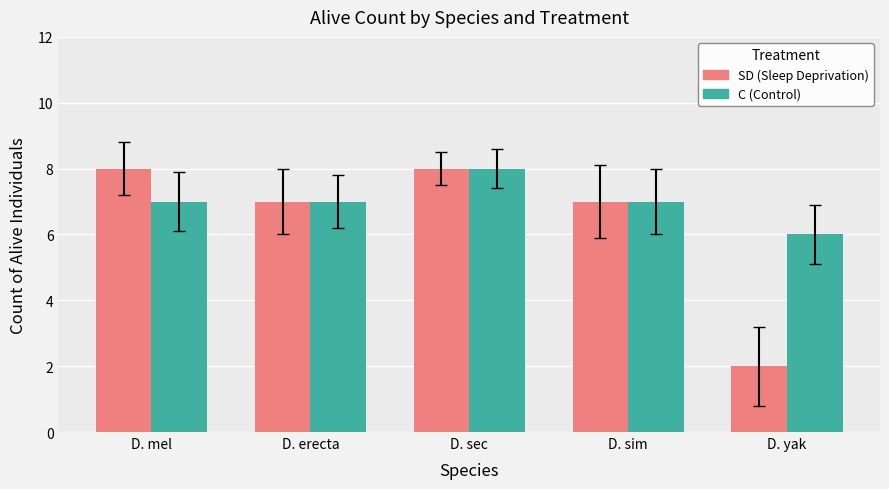

What is the spread (max minus min) of values at D. yak?

4